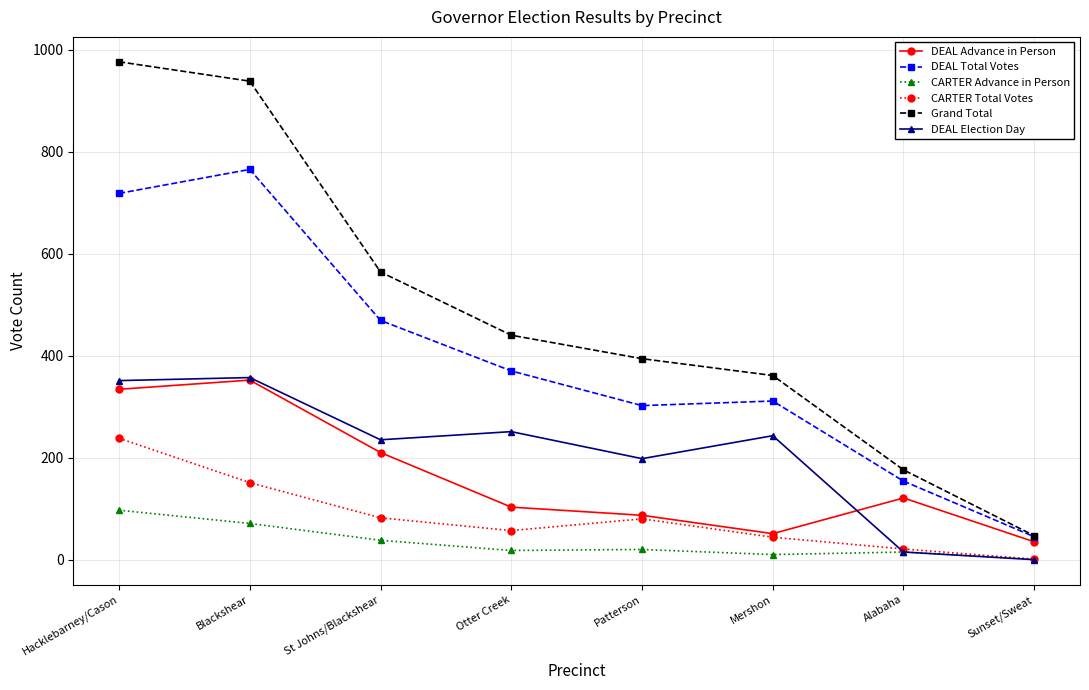

Is this an area chart (filled region under the line)?

No